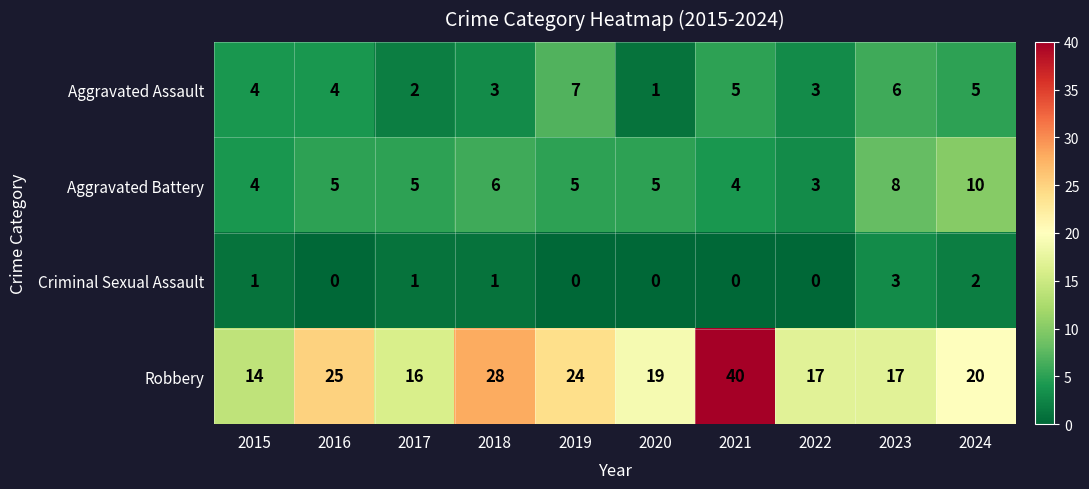

What is the difference between the second highest and minimum values in the Aggravated Assault series?

5